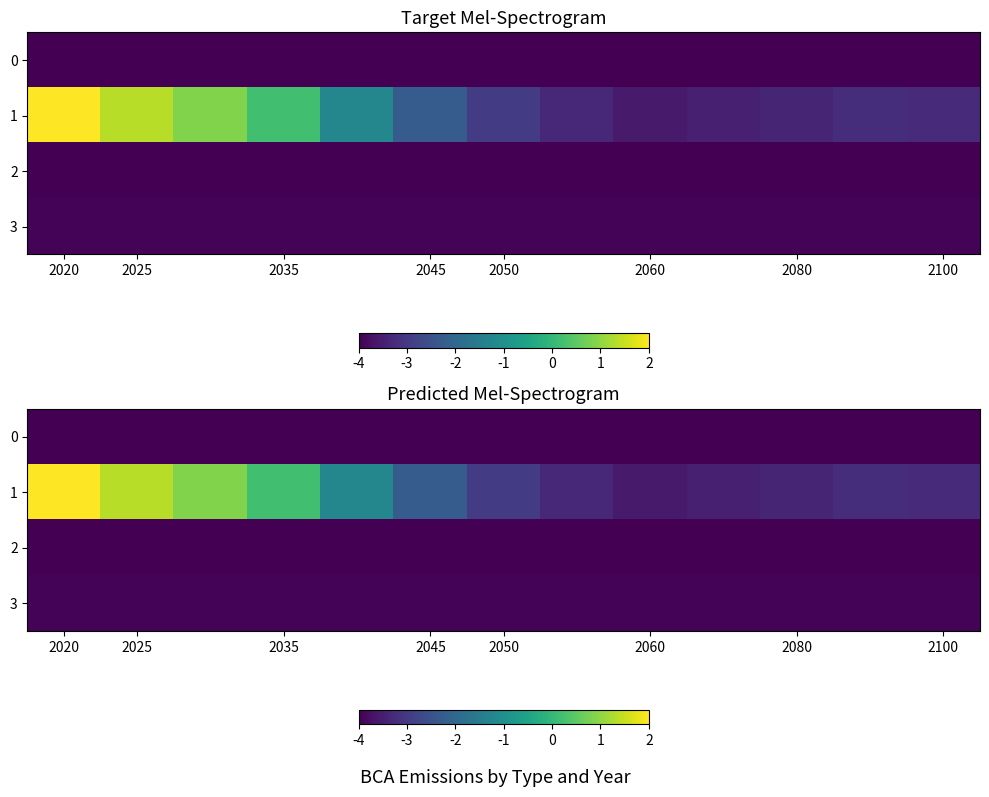

What is the total value across all series at 2035?

-11.8